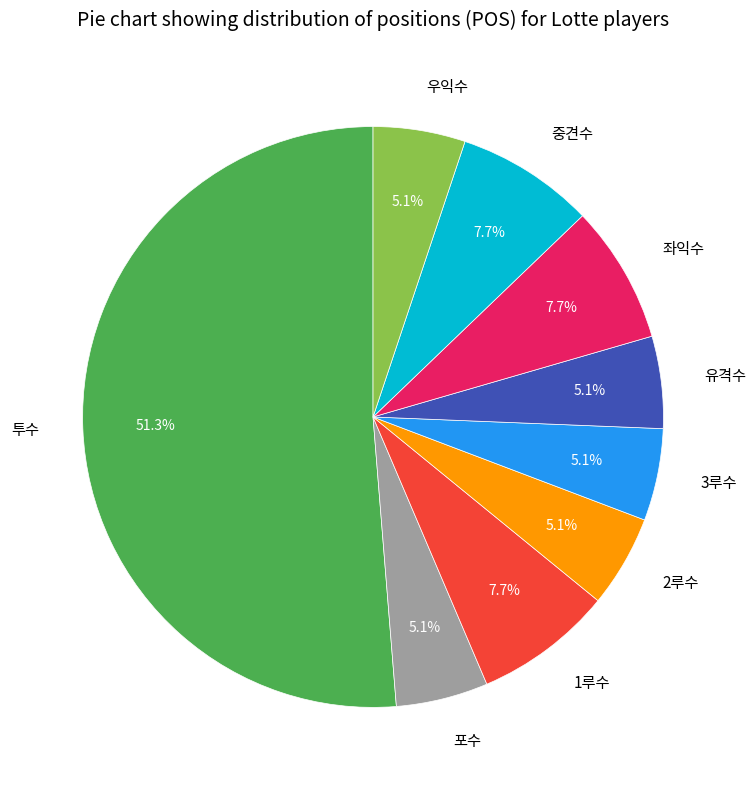

To the nearest percent, what is the average slice percentage?

11%